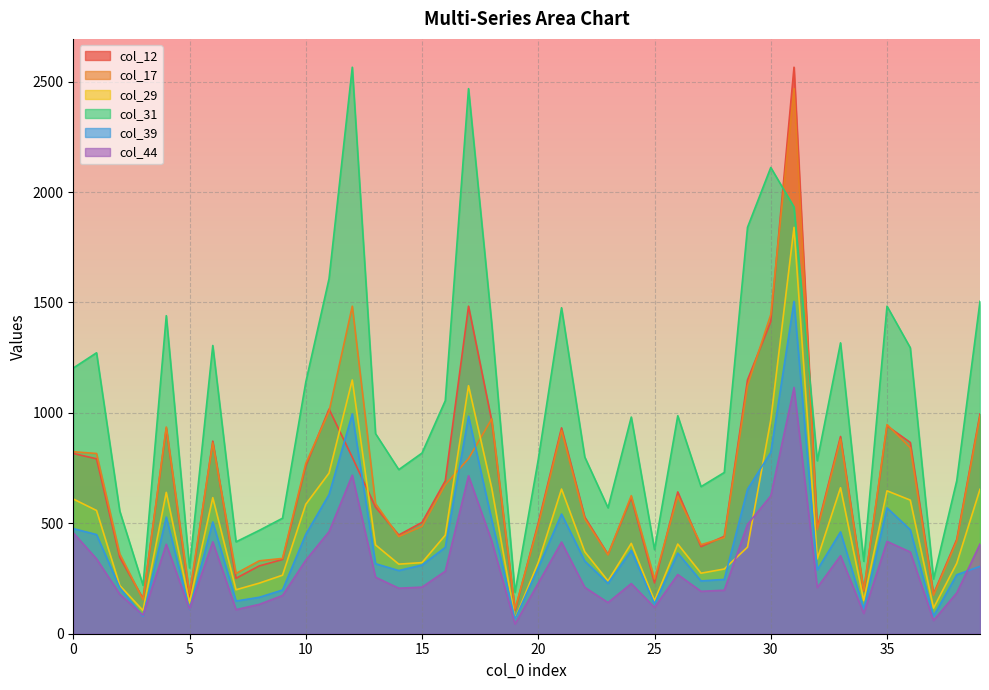

At which category is the sum across all series the highest?

31